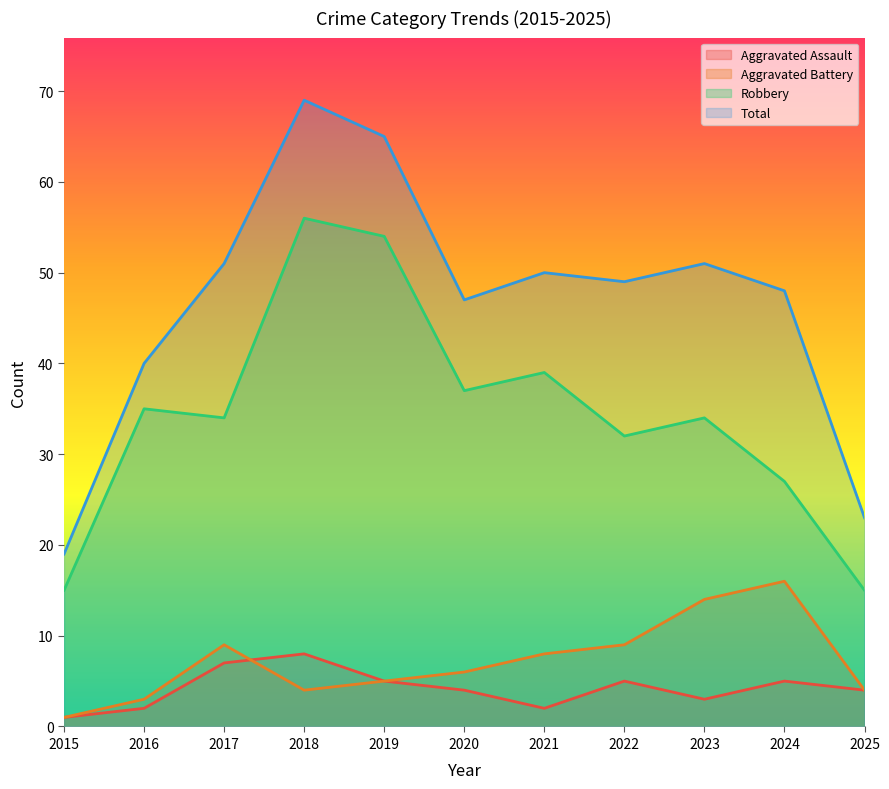

What is the total value across all series at 2015?

36